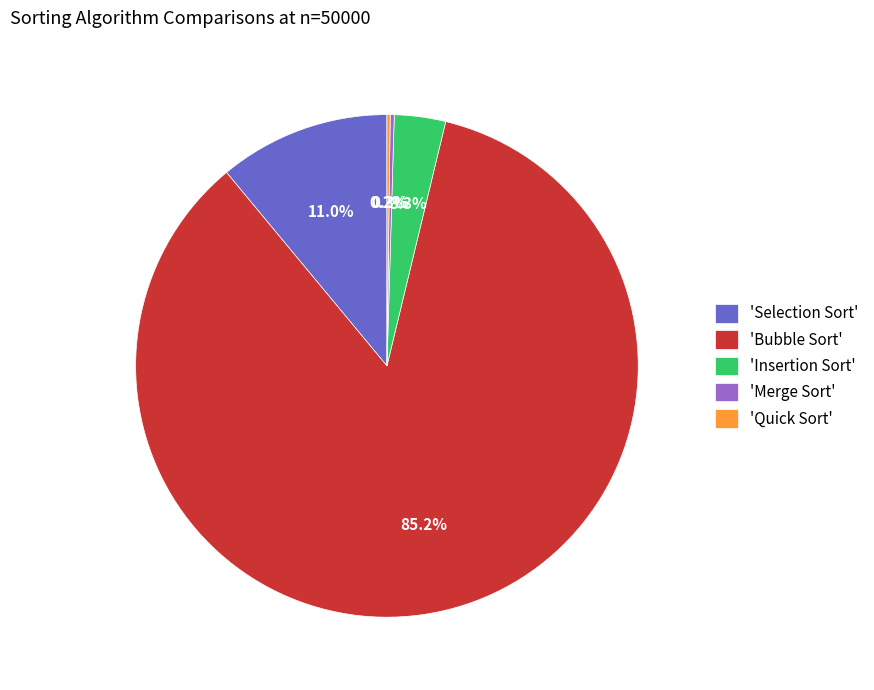

Is there a majority slice in this chart?

Yes